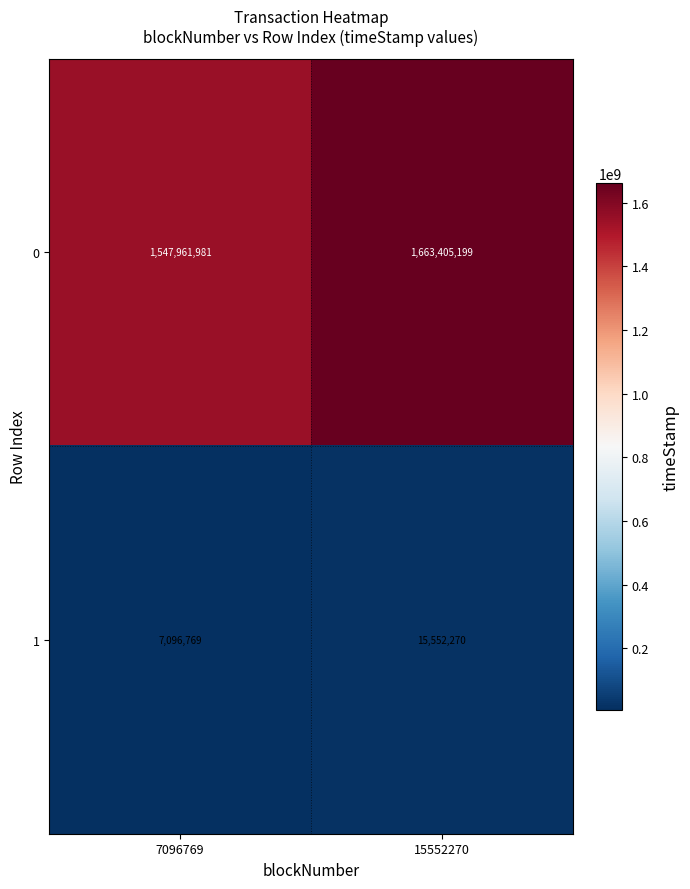

Rank the series by their maximum value, from highest to lowest.

0, 1